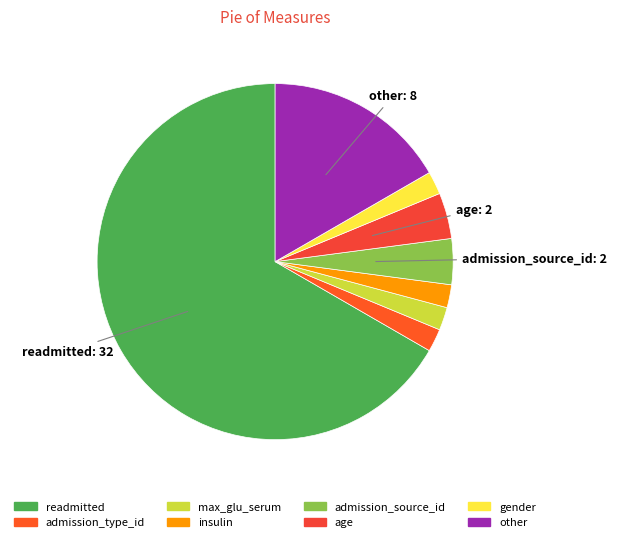

To the nearest percent, what is the combined percentage of readmitted and age?

71%